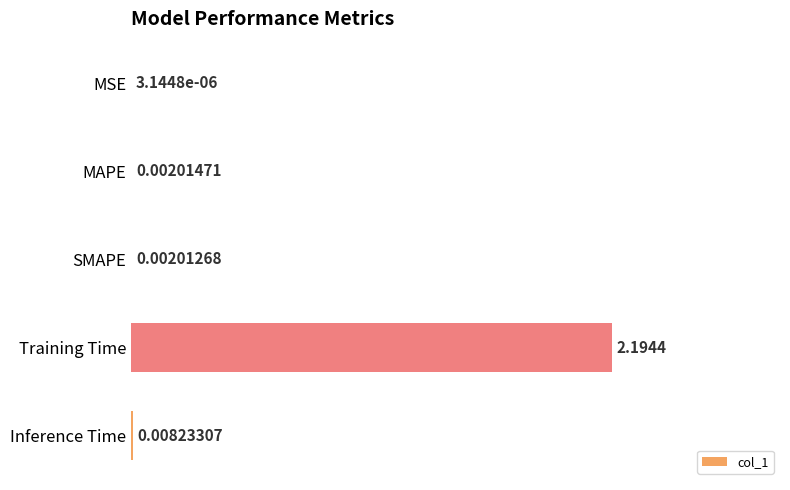

Which has a higher value, Training Time or MSE?

Training Time